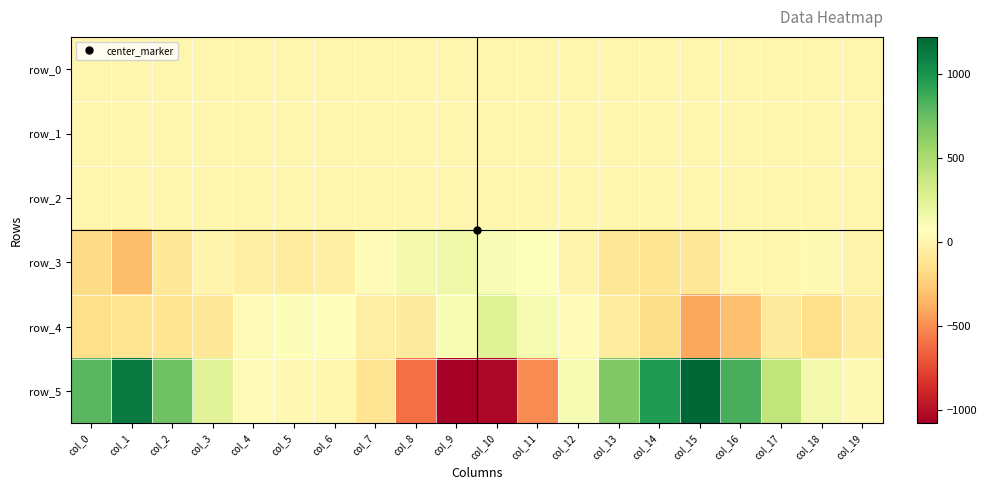

At which label is row_1 closest to 0?

col_18